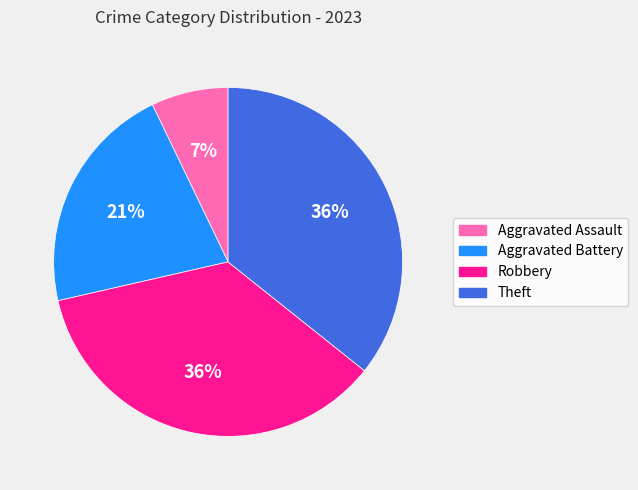

True or false: Robbery accounts for 36% of the total.

True